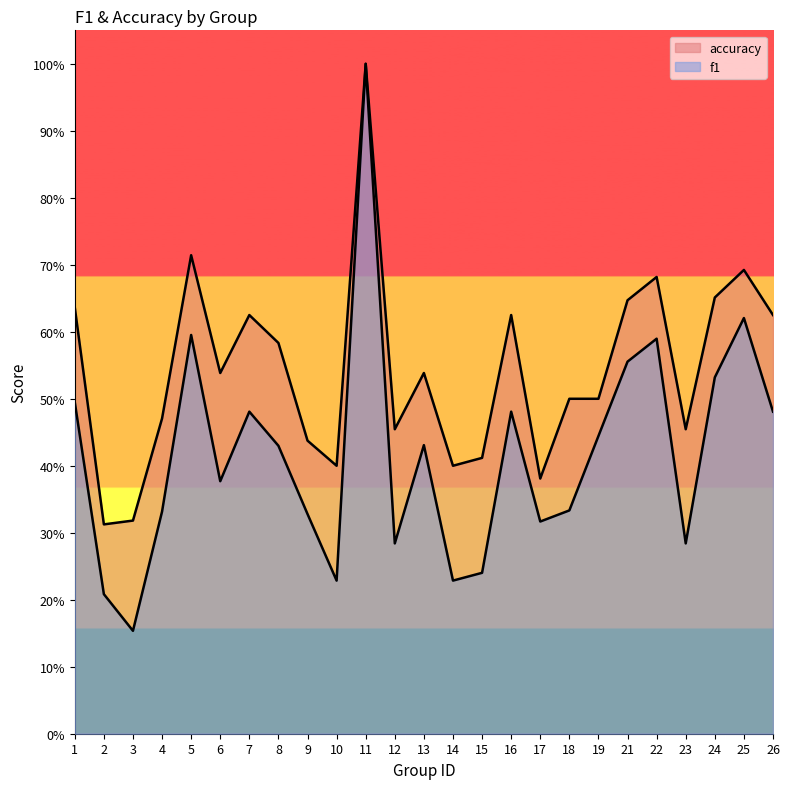

True or false: accuracy has more than 2 interior local peaks.

True